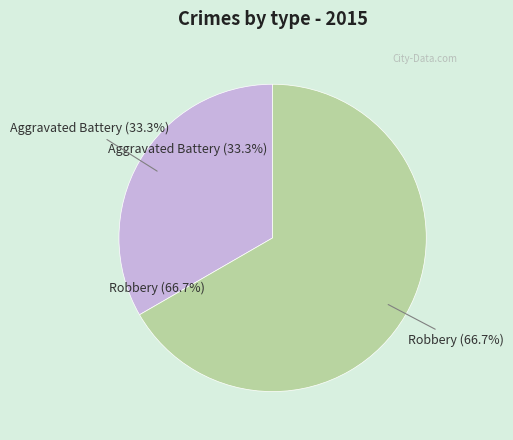

To the nearest percent, what is the difference between the largest and smallest slice percentages?

33%